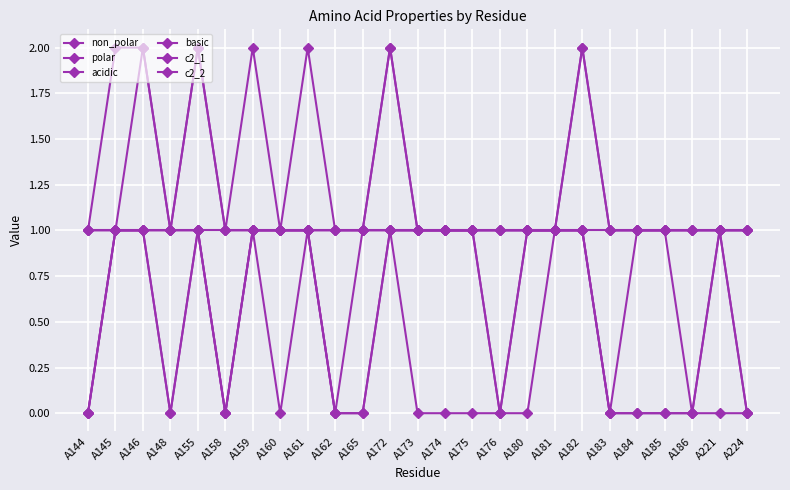

What is the value of the c2_2 point at the 15th from the left?

1